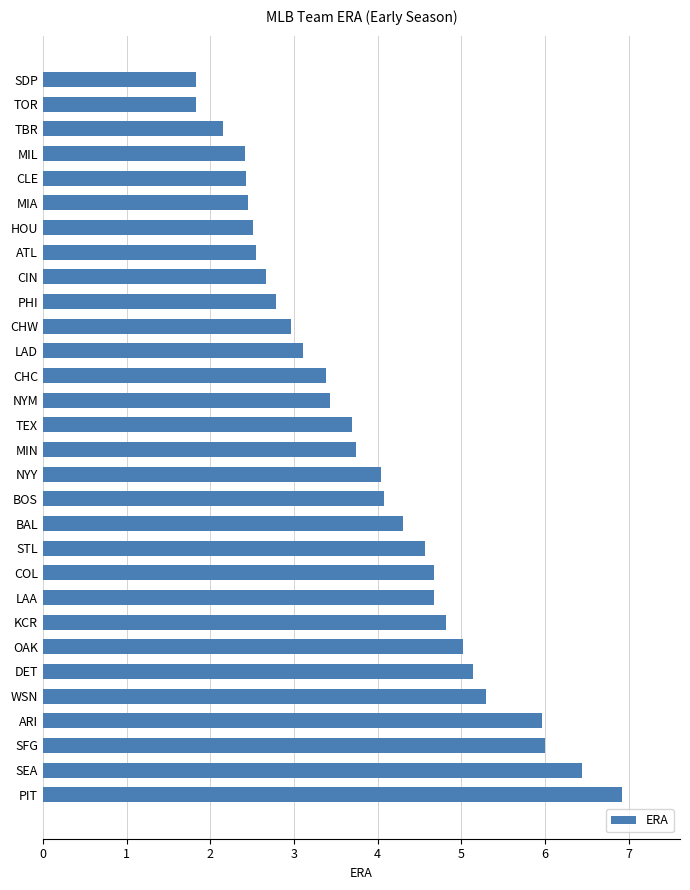

Approximately how many times larger is the value at OAK compared to BOS?

1.2